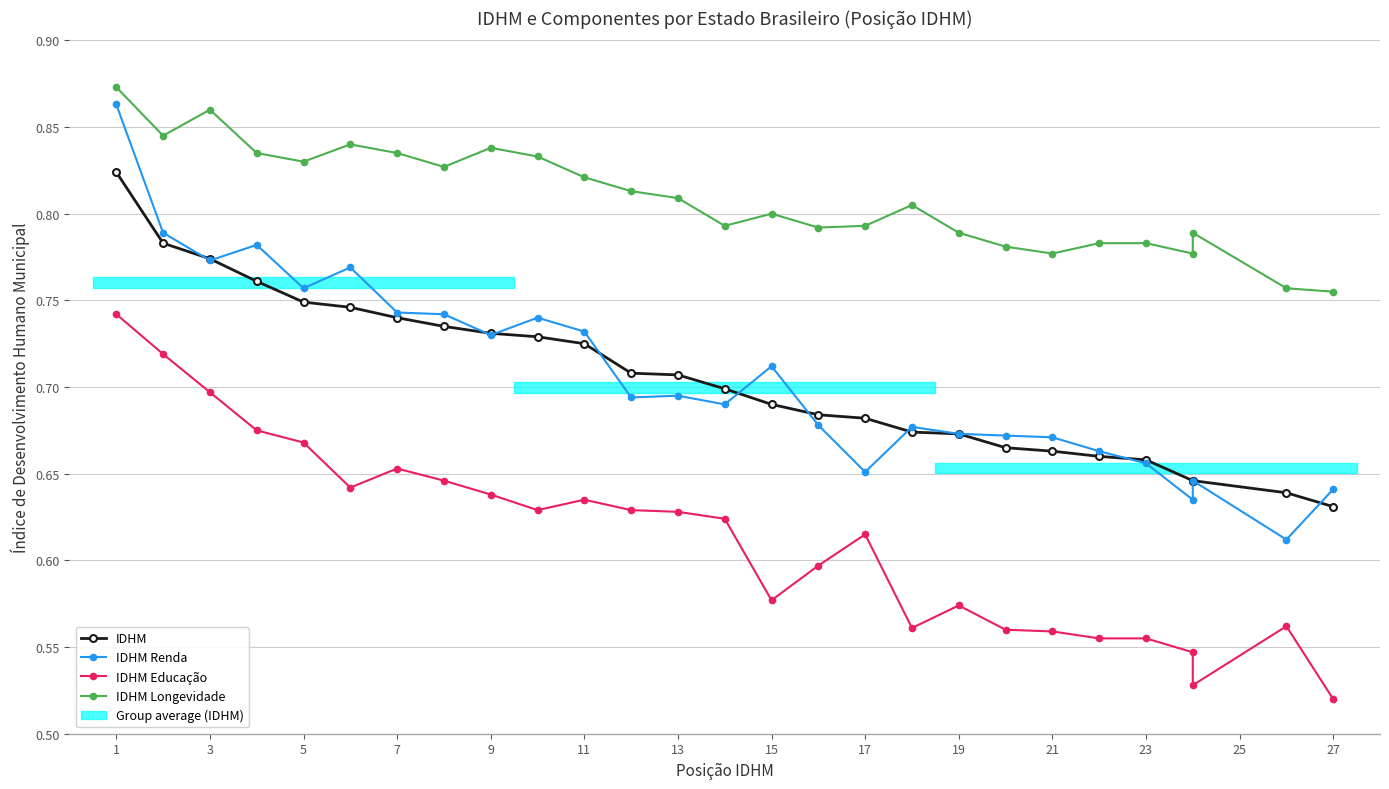

The value of IDHM Renda at 15 is 0.7. True or false?

True